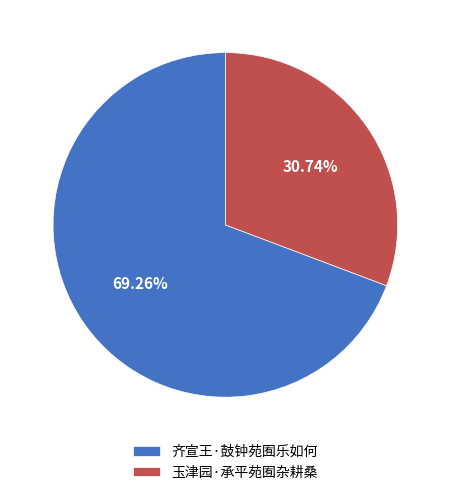

To the nearest percent, what is the combined percentage of 齐宣王·鼓钟苑囿乐如何 and 玉津园·承平苑囿杂耕桑?

100%